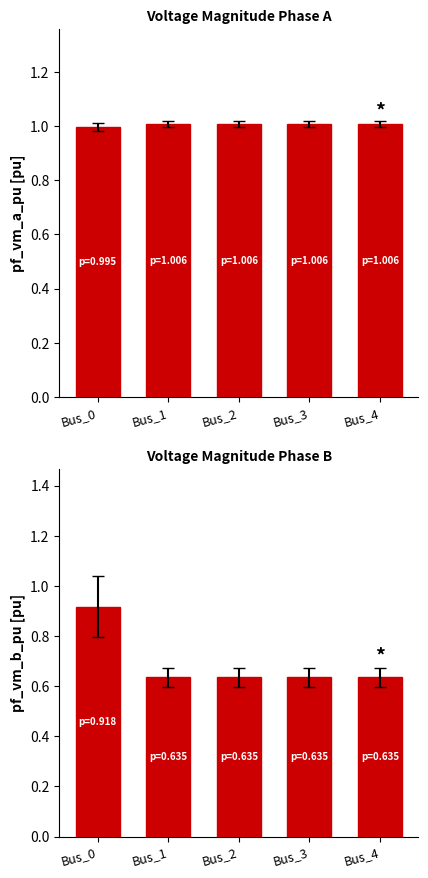

List the series in order of their overall mean, highest first.

pf_vm_a_pu, pf_vm_b_pu